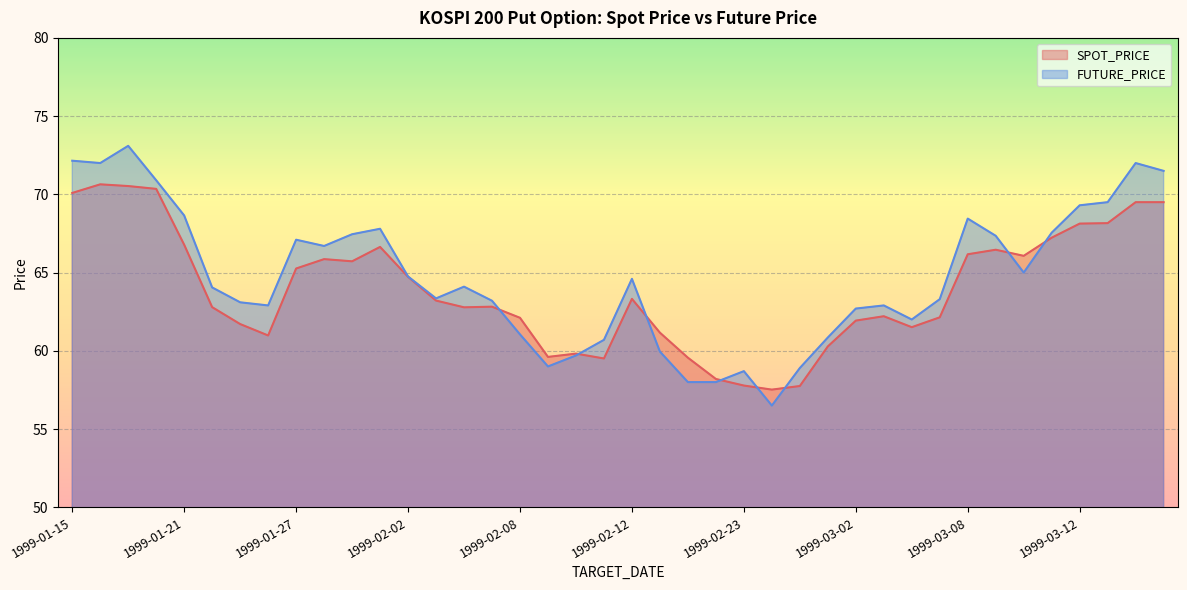

What is the value of the FUTURE_PRICE point at the 39th from the left?

72.0